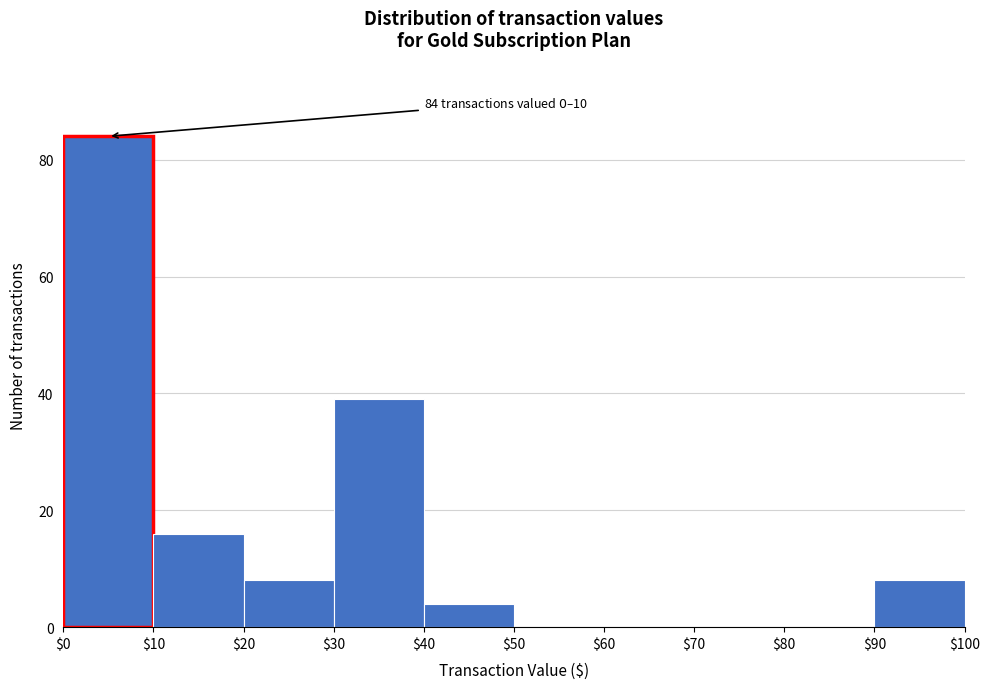

Which range on the x-axis has the tallest bar?

$0 to $10